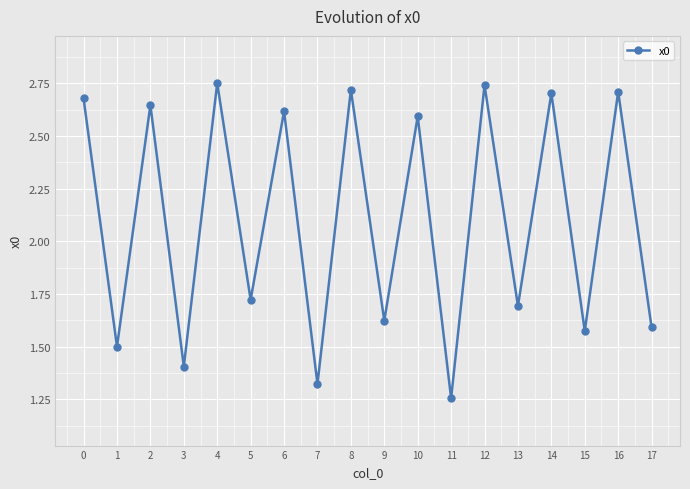

Does the chart display data point markers on the line(s)?

Yes